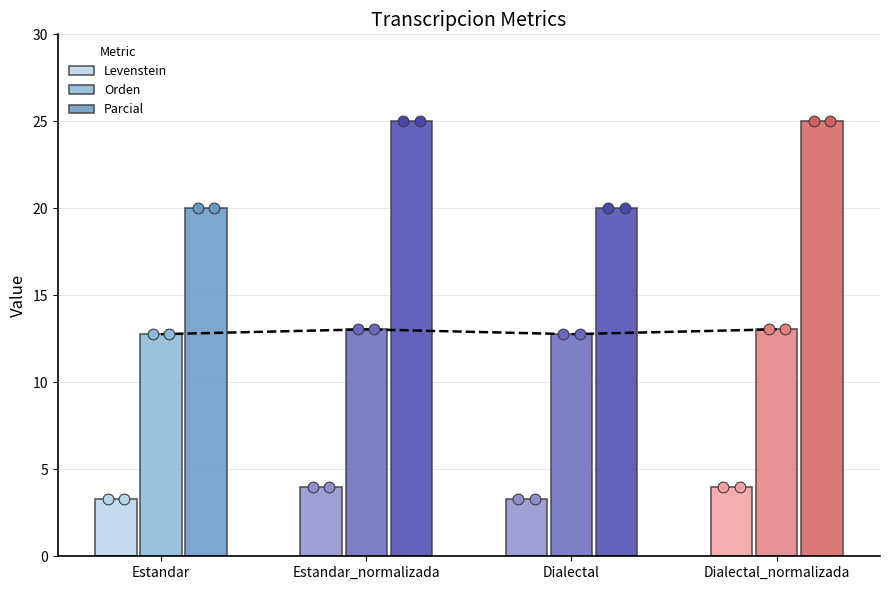

Which series contains the highest Y value?

Parcial